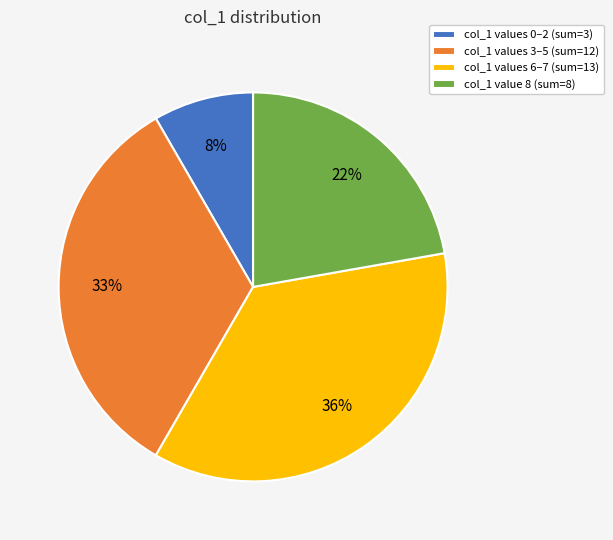

Rank the categories by value from lowest to highest.

col_1 values 0–2 (sum=3), col_1 value 8 (sum=8), col_1 values 3–5 (sum=12), col_1 values 6–7 (sum=13)